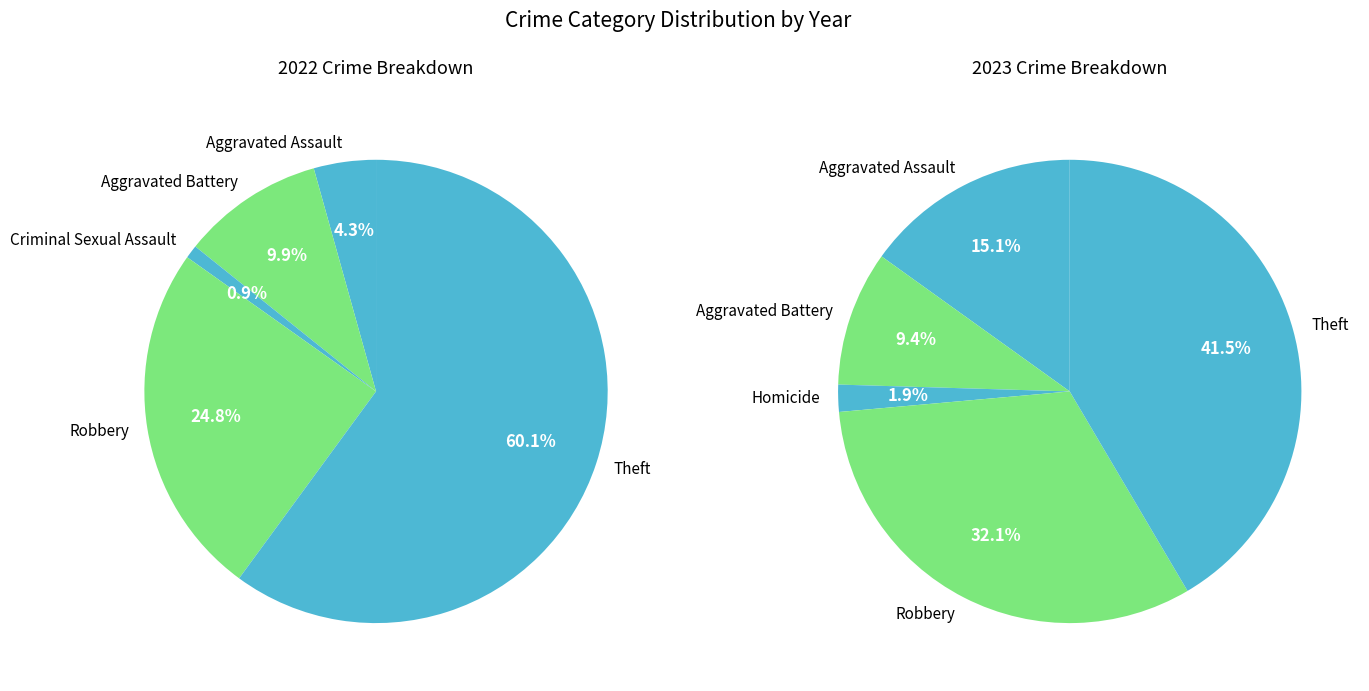

Is it true that Aggravated Assault is 4% of the pie?

False